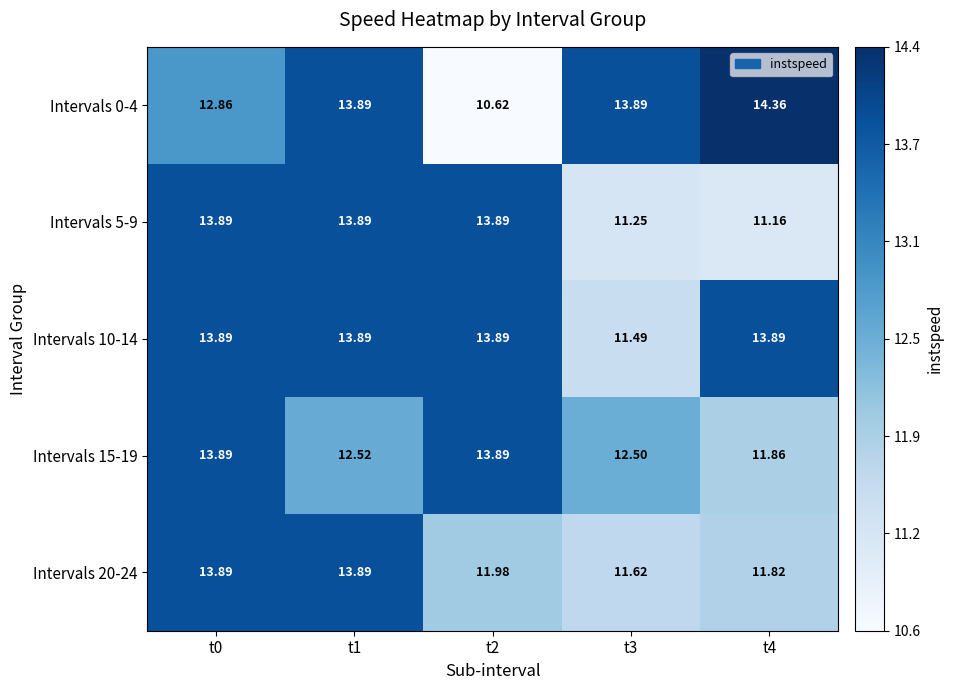

Is the value of Intervals 20-24 at t2 greater than the value of Intervals 15-19 at t4?

Yes